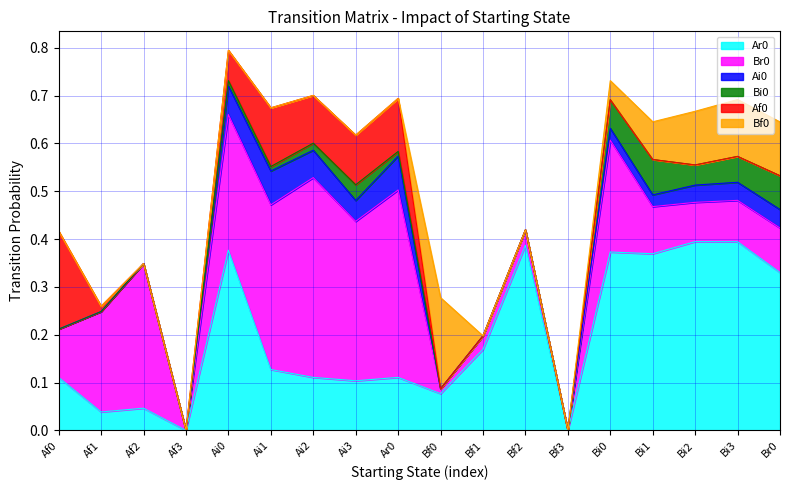

At how many categories does at least one series exceed 0?

16